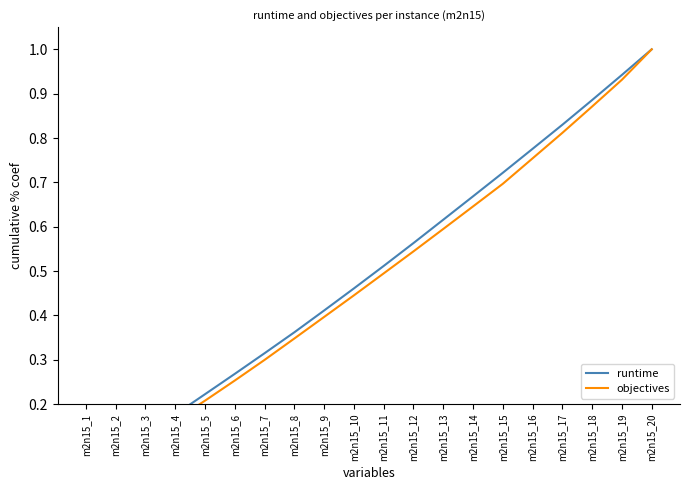

The value of objectives at m2n15_8 is 0.3. True or false?

True